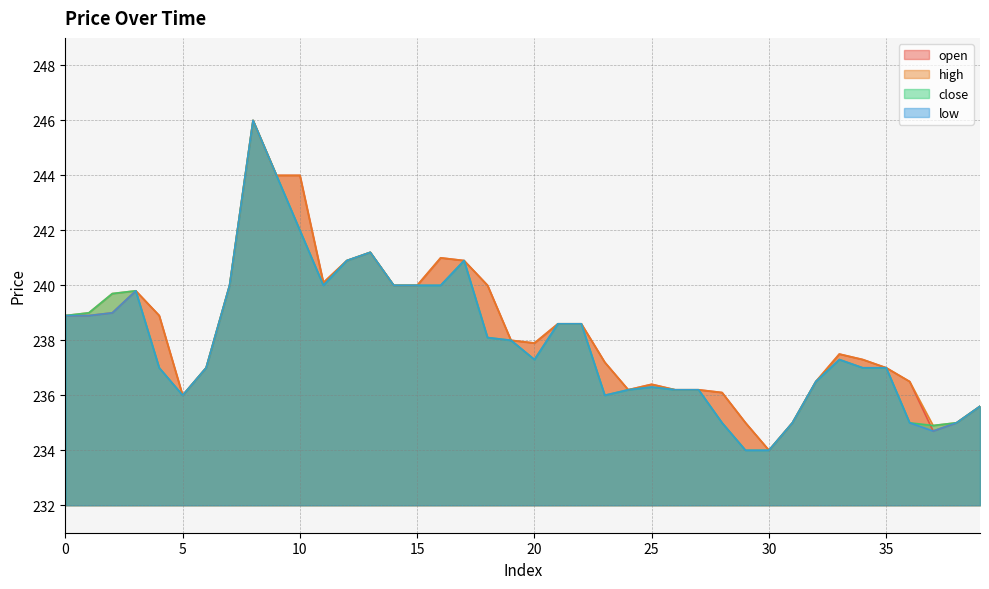

True or false: open and close cross at least once.

True